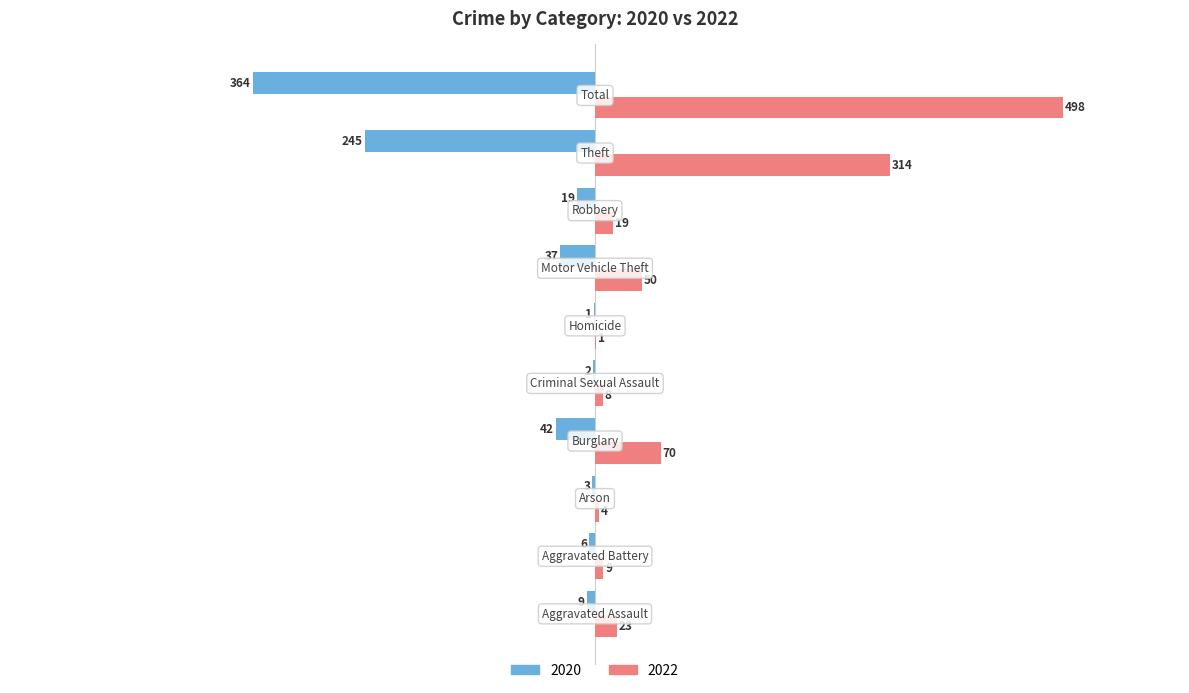

What is the sum of all 2020 values?

-728